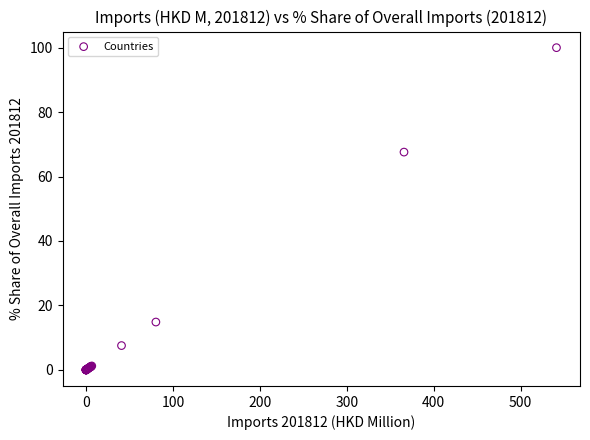

What Y value in the scatter plot is closest to 50?

67.6